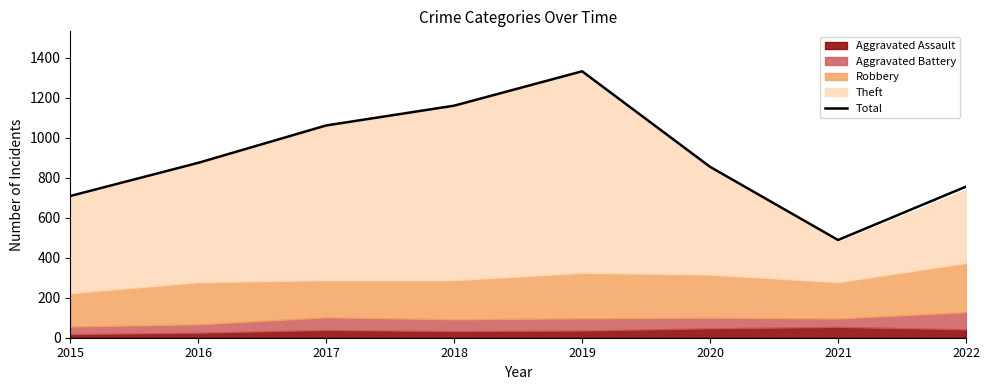

How many points are lower than both their immediate neighbors (excluding endpoints)?

1